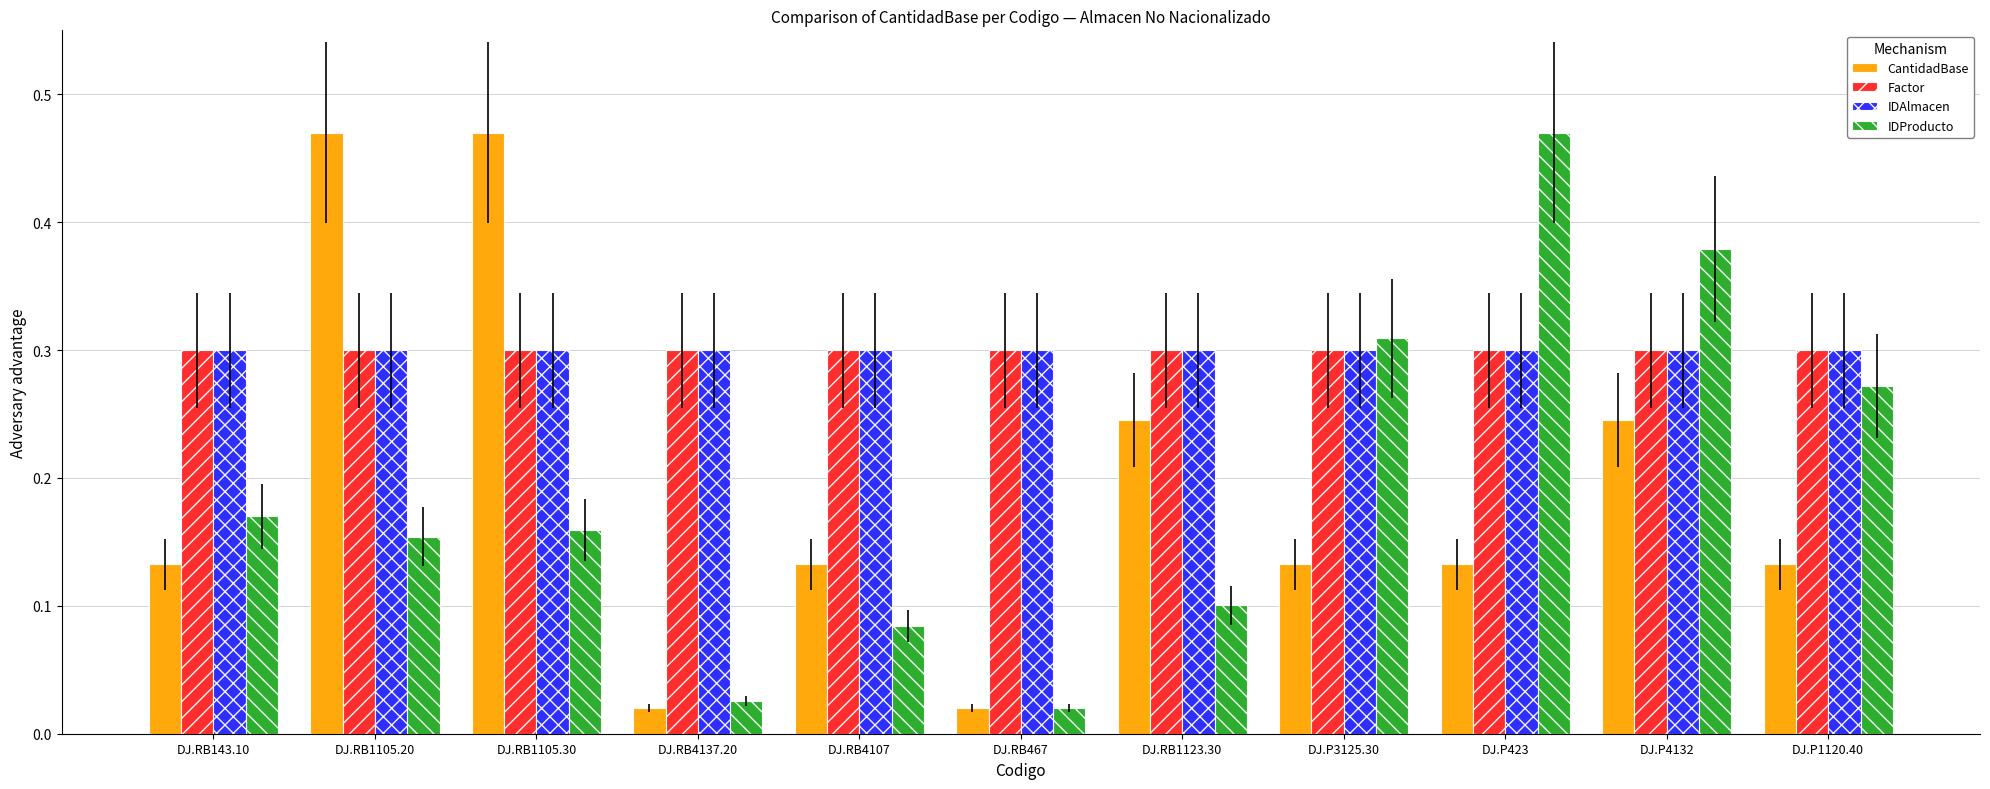

Is it true that Factor equals 0.3 at DJ.P4132?

True